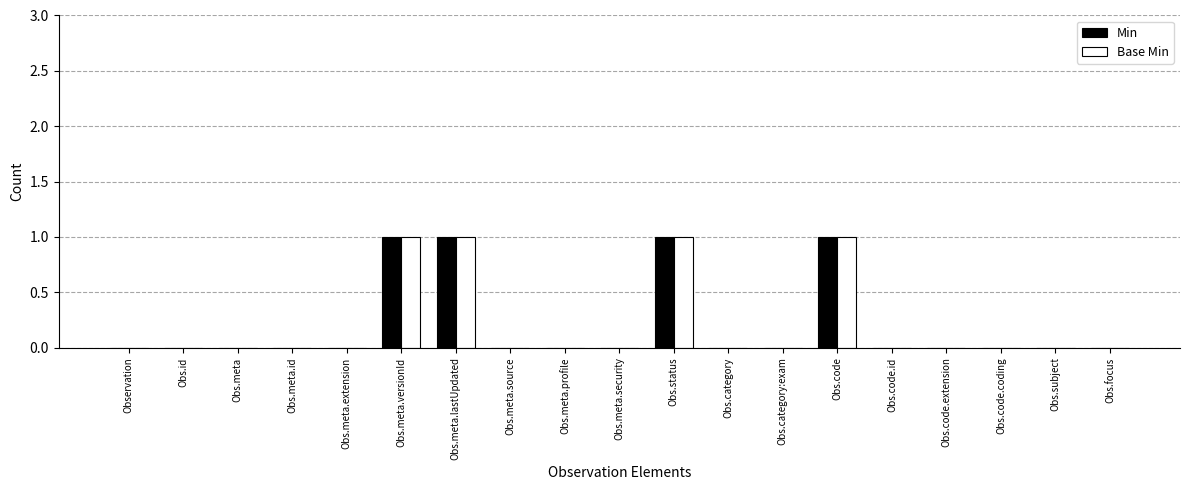

What is the sum of all Base Min values?

4